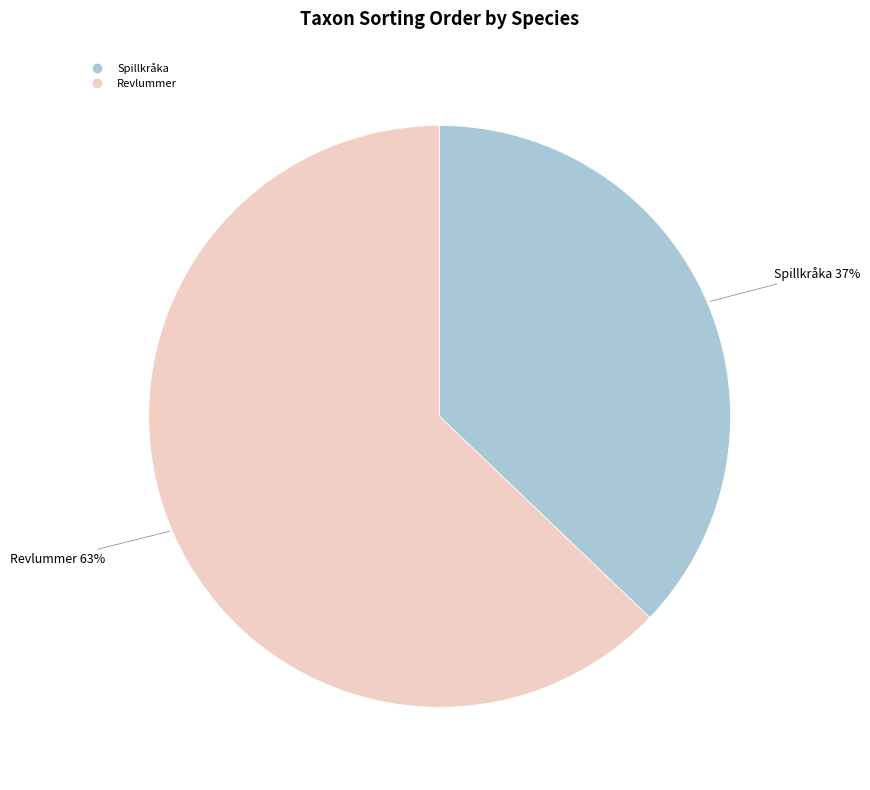

What percentage is the Revlummer slice, to the nearest percent?

63%